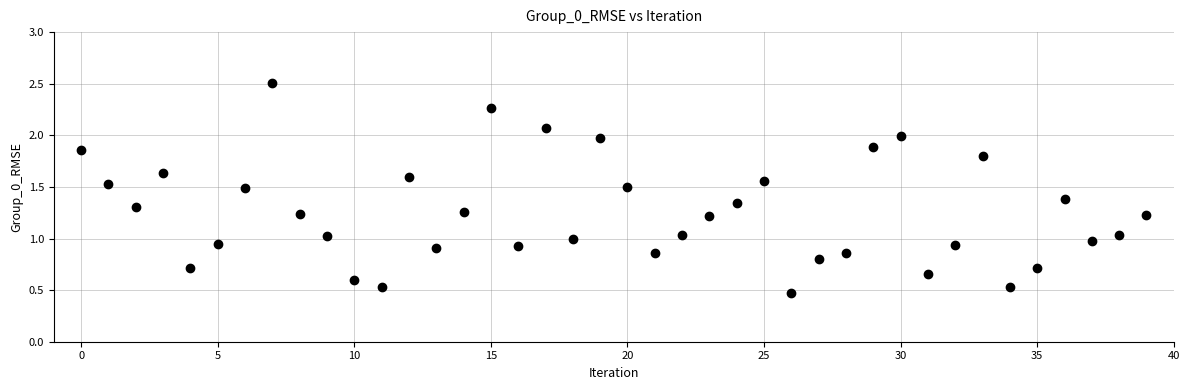

What is the range of Y values (max minus min)?

2.0